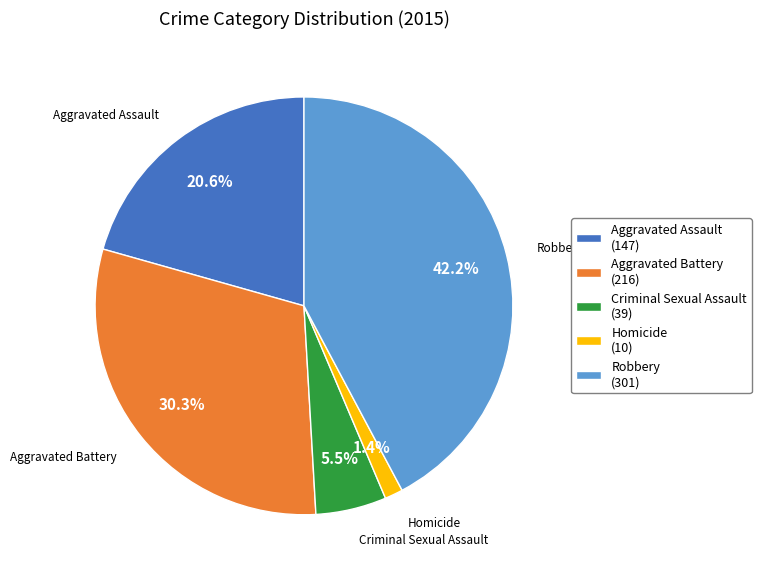

Which has a higher value, Homicide or Robbery?

Robbery